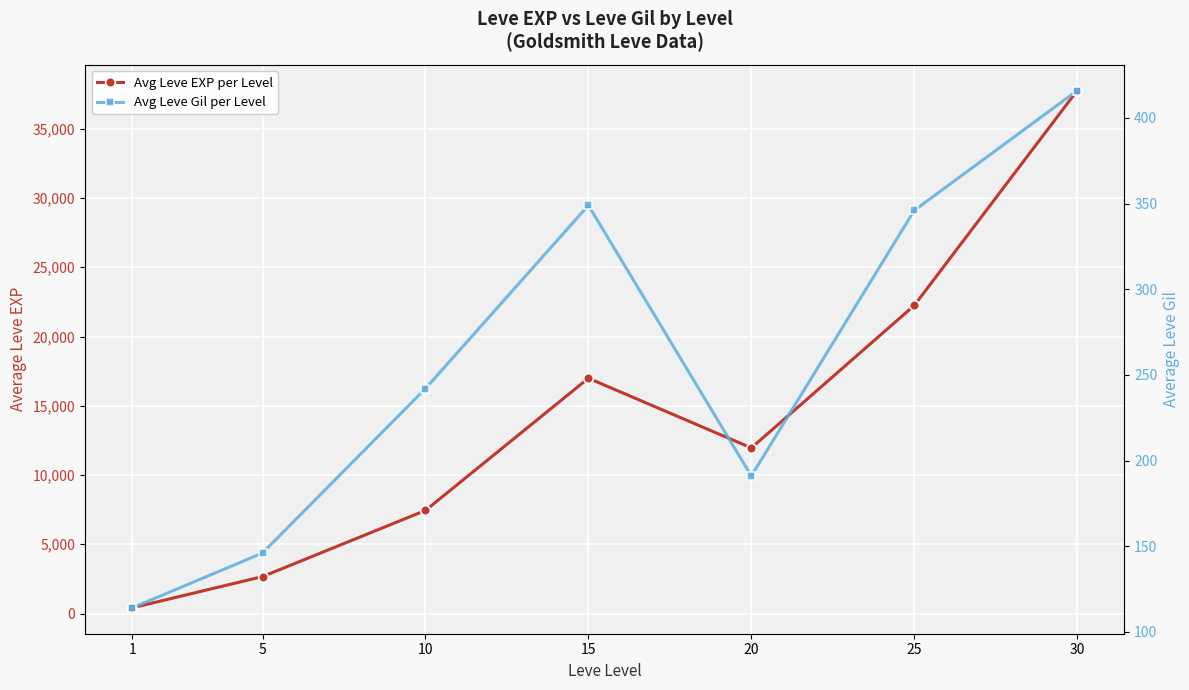

Which series has the widest spread of values?

Avg Leve EXP per Level